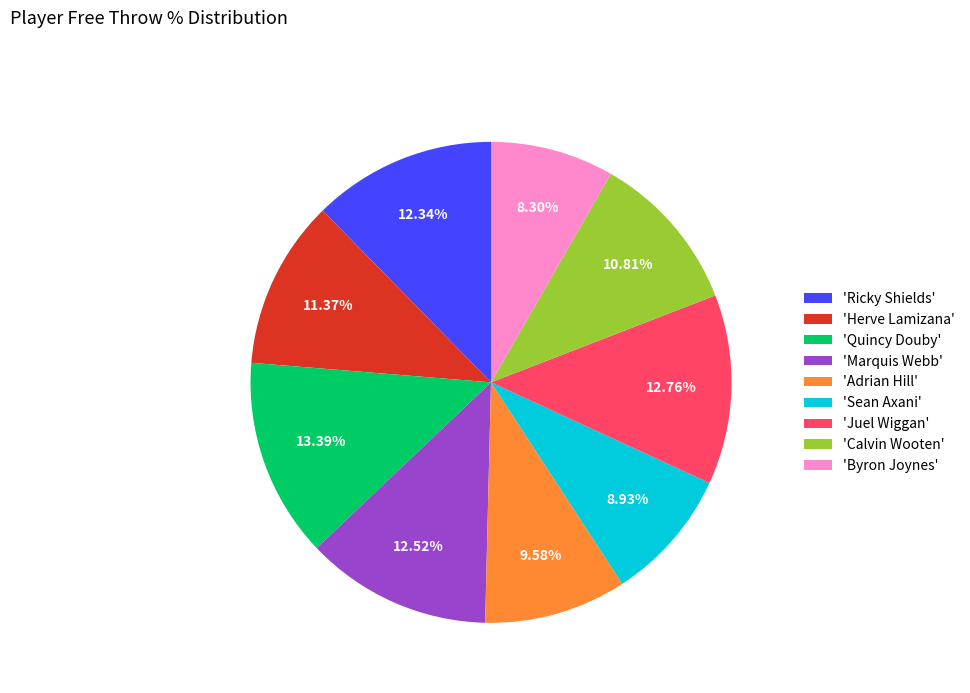

Do 'Herve Lamizana' and 'Sean Axani' together represent more than half of the pie?

No